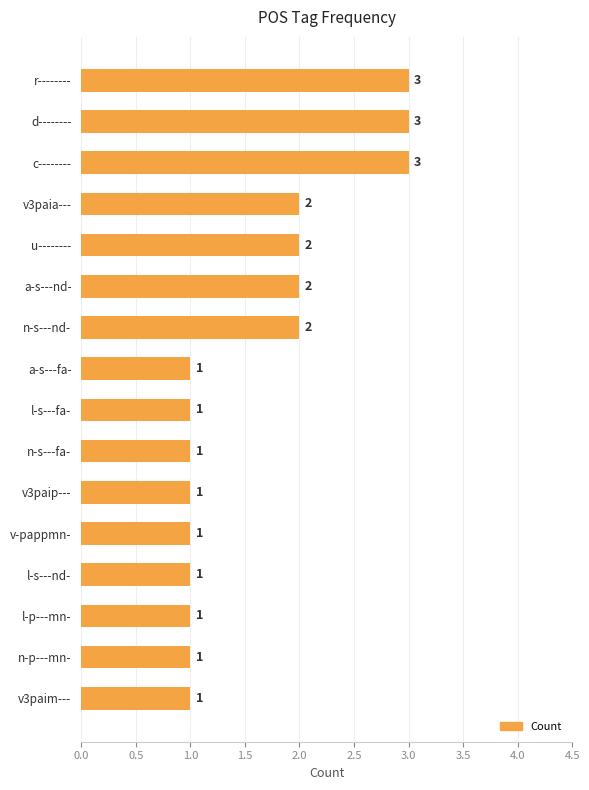

What is the difference between the maximum and minimum values?

2